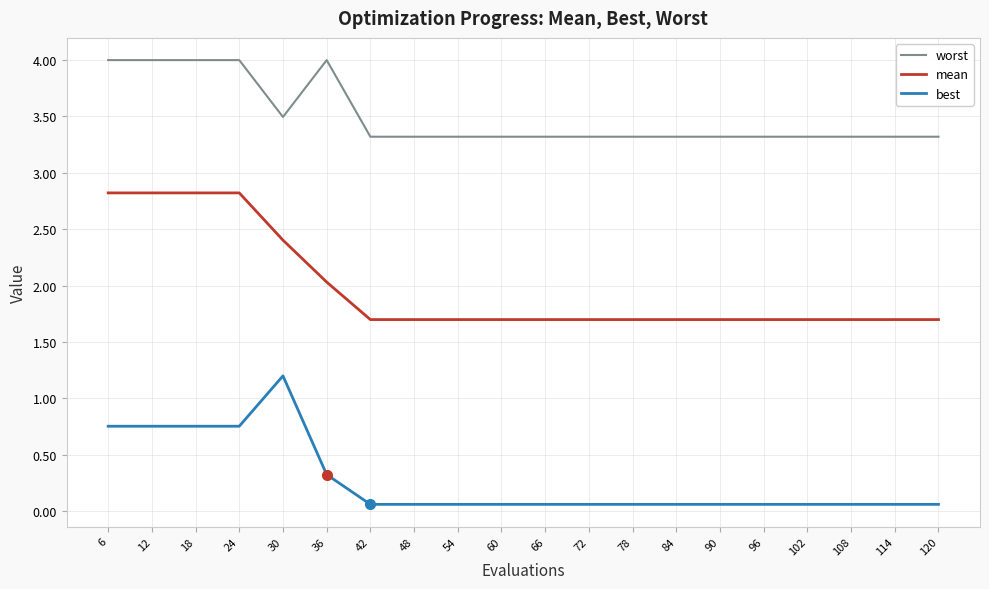

True or false: best has a value of 0.3 at 36.

True